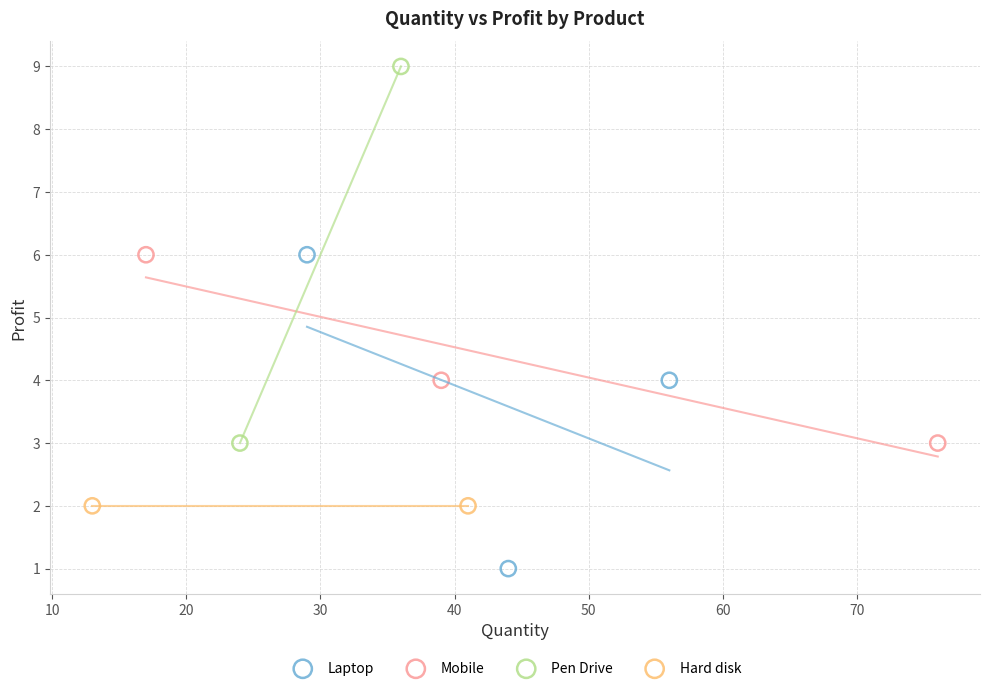

What are all the series names shown in the legend?

Laptop, Mobile, Pen Drive, Hard disk